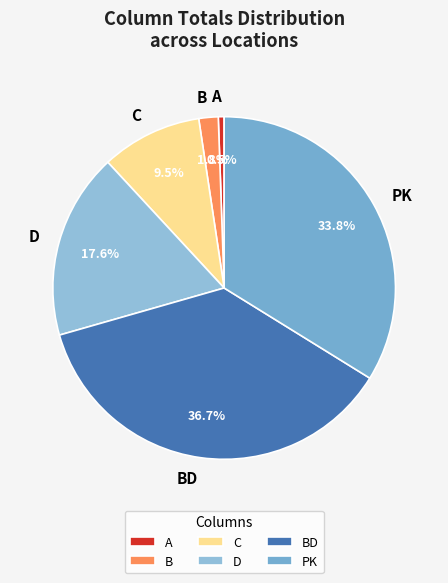

Do D and C together represent more than half of the pie?

No